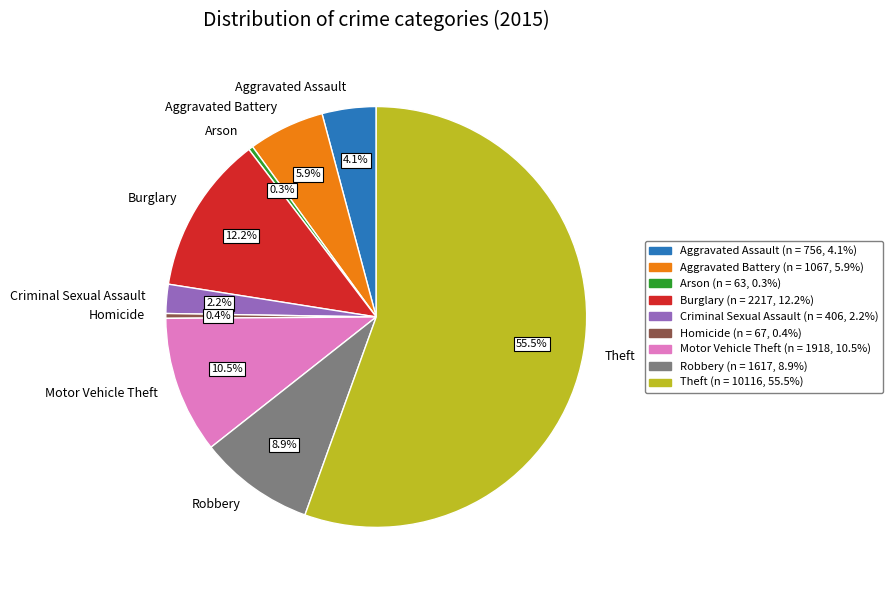

Combined, do Criminal Sexual Assault and Arson account for over 50%?

No